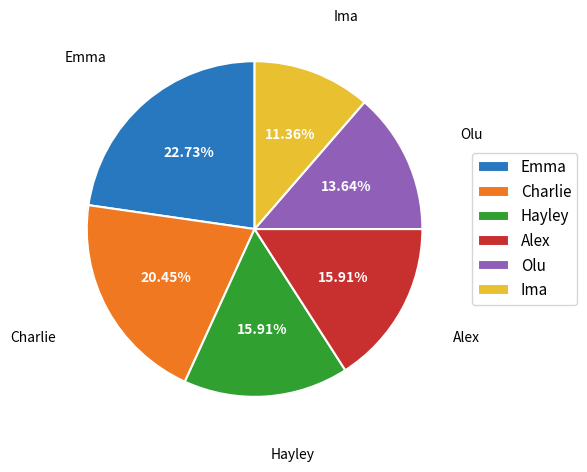

Is it true that Alex is 8% of the pie?

False